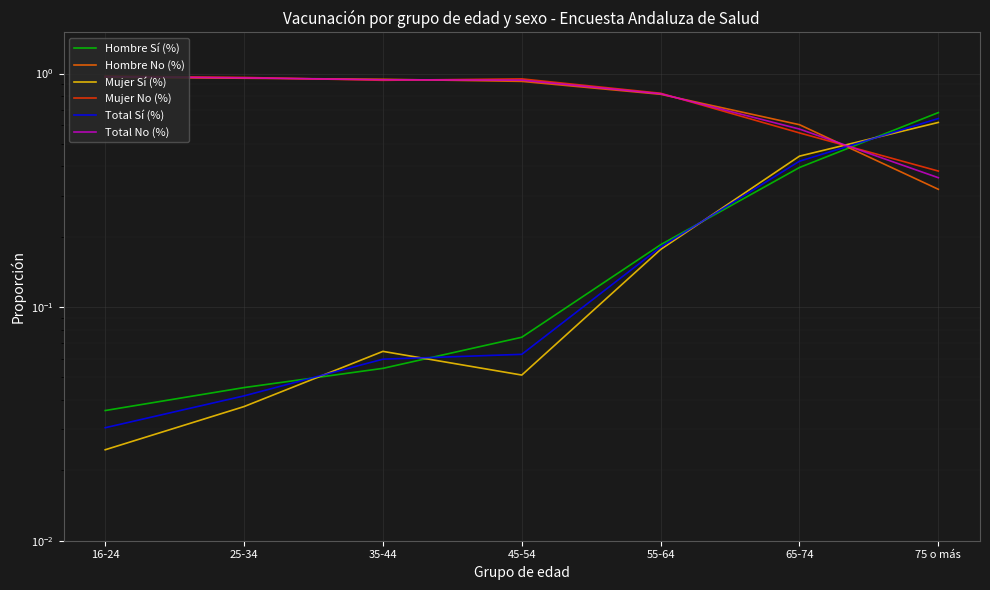

What are all the series names shown in the legend?

Hombre Sí (%), Hombre No (%), Mujer Sí (%), Mujer No (%), Total Sí (%), Total No (%)